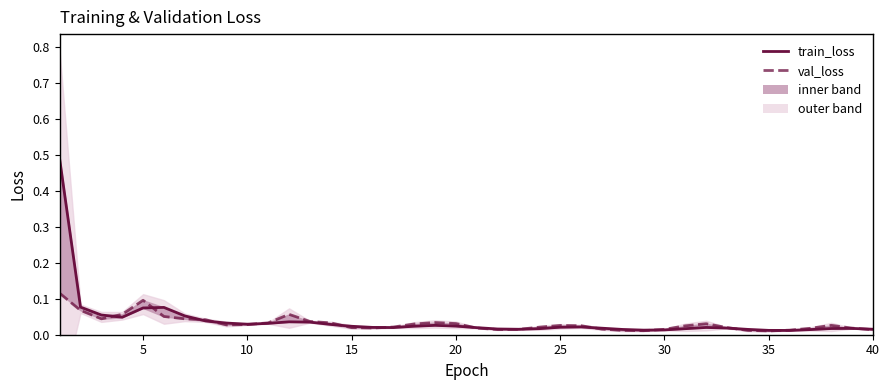

Is this an area chart (filled region under the line)?

No